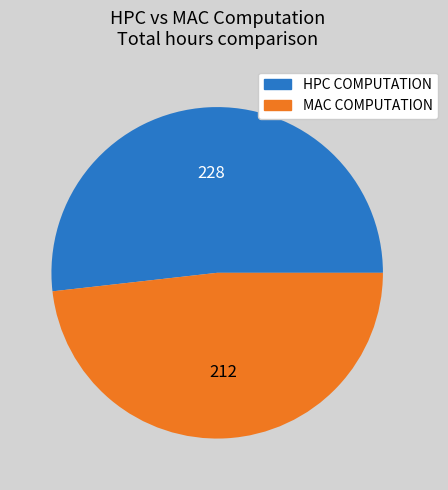

What is the ratio of the value at HPC to the value at MAC?

1.1